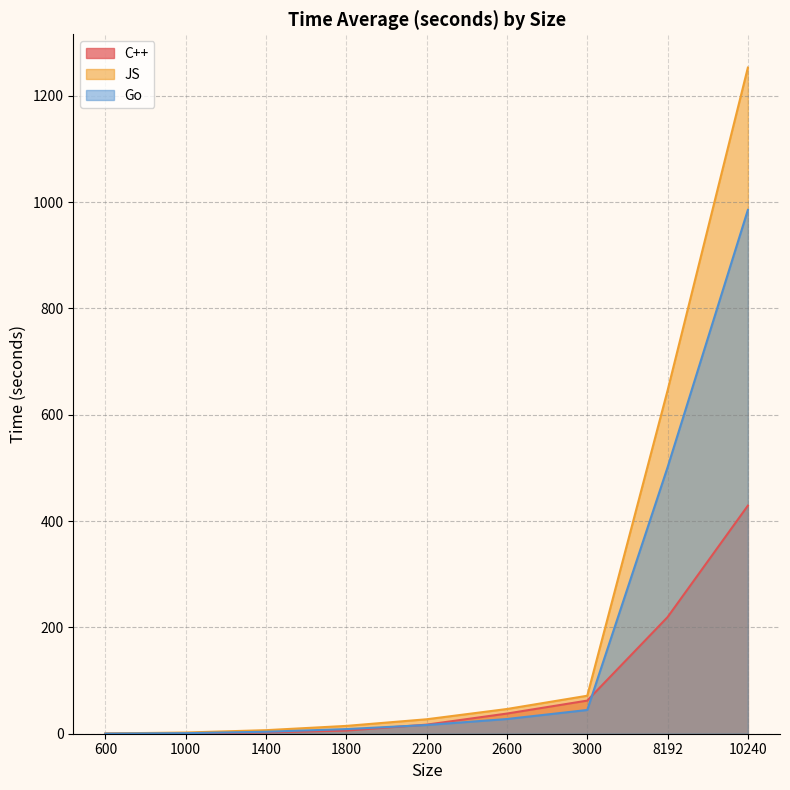

True or false: JS has more than 2 points higher than both neighbors.

False